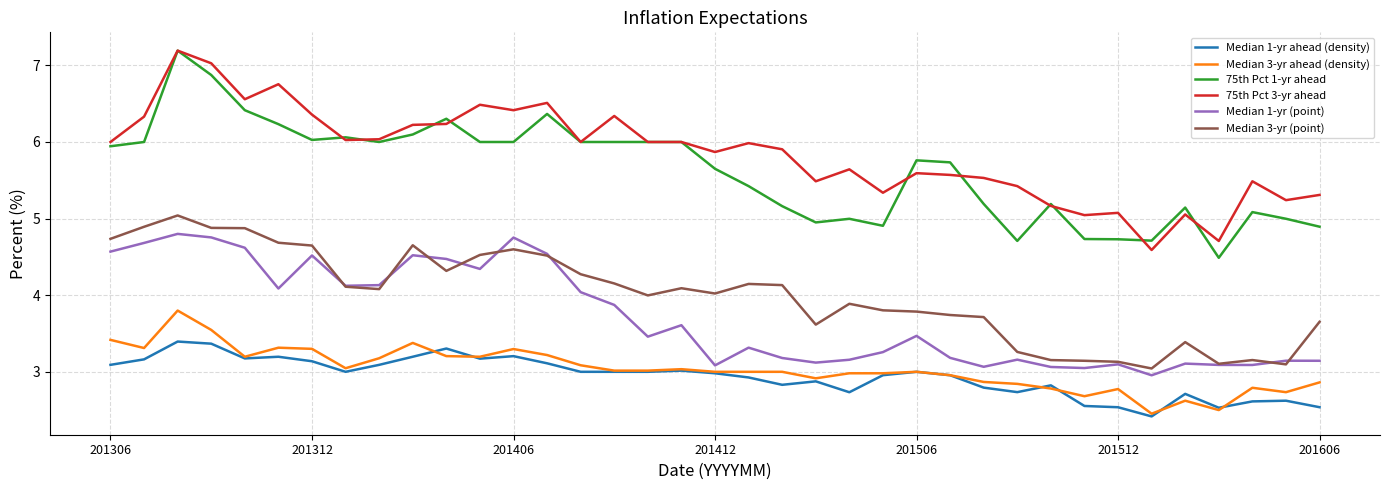

What is the minimum value for 75th Pct 3-yr ahead?

4.6